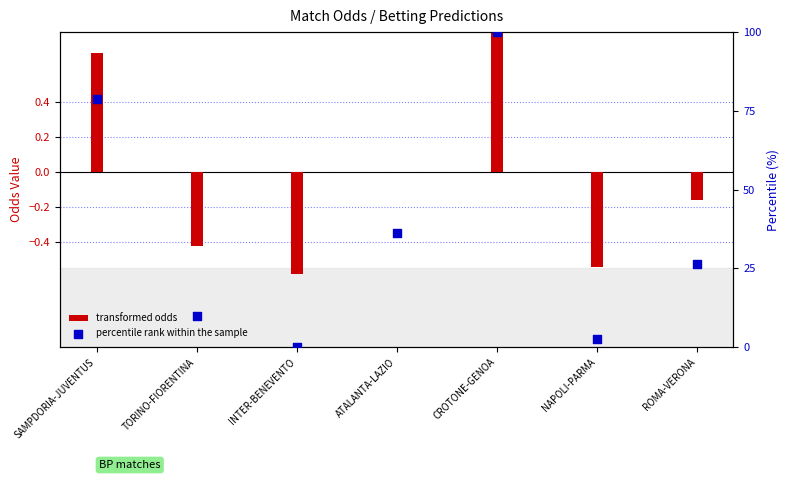

What are all the series names shown in the legend?

transformed odds, percentile rank within the sample